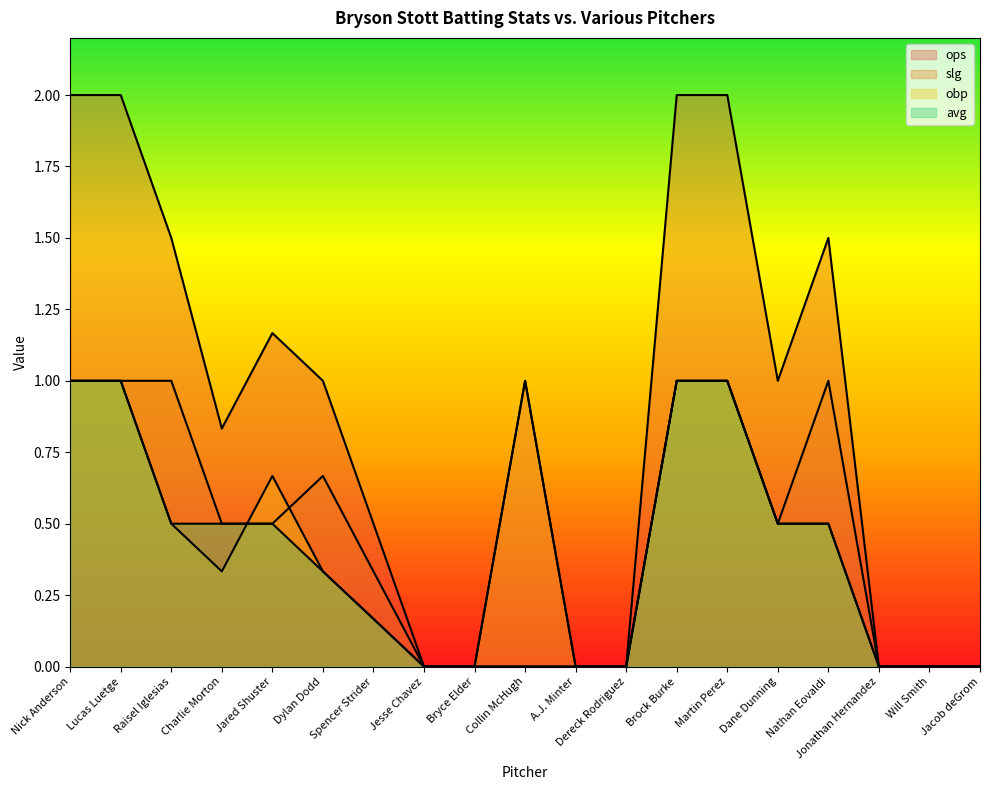

At which category is the sum across all series the highest?

Nick Anderson